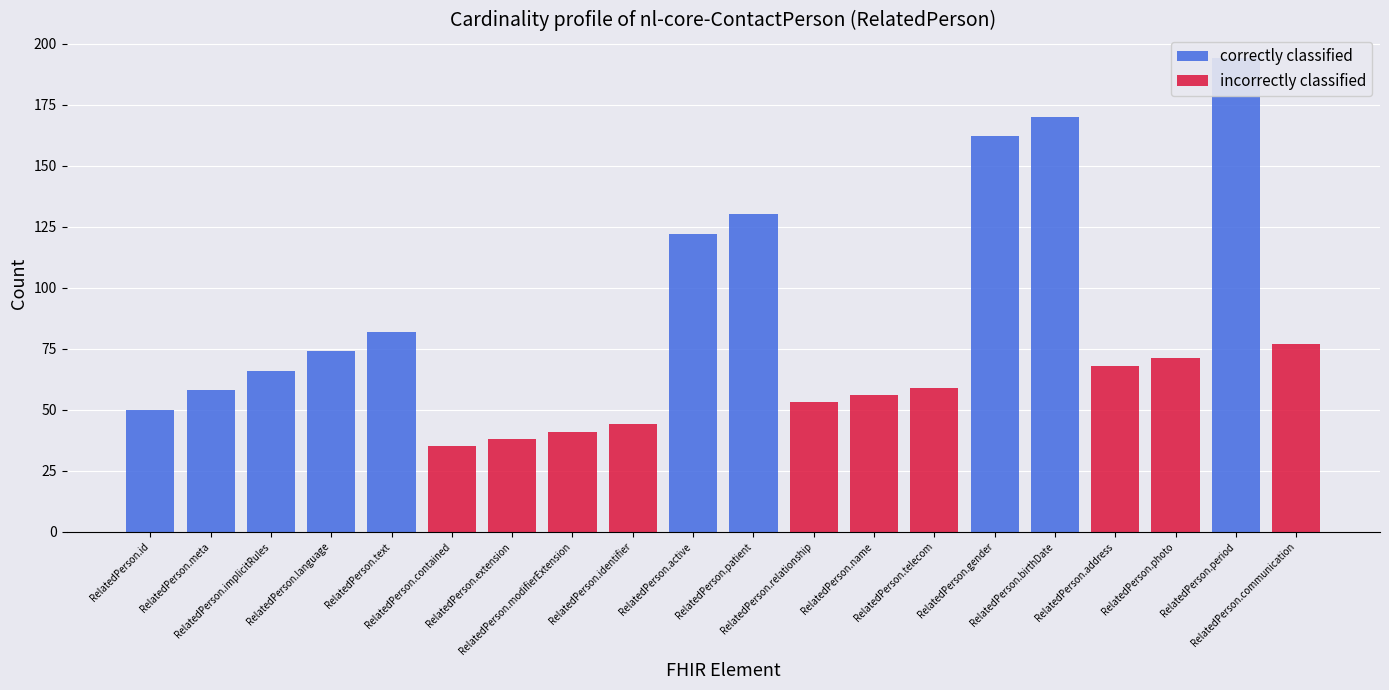

What position from the left is RelatedPerson.relationship?

12